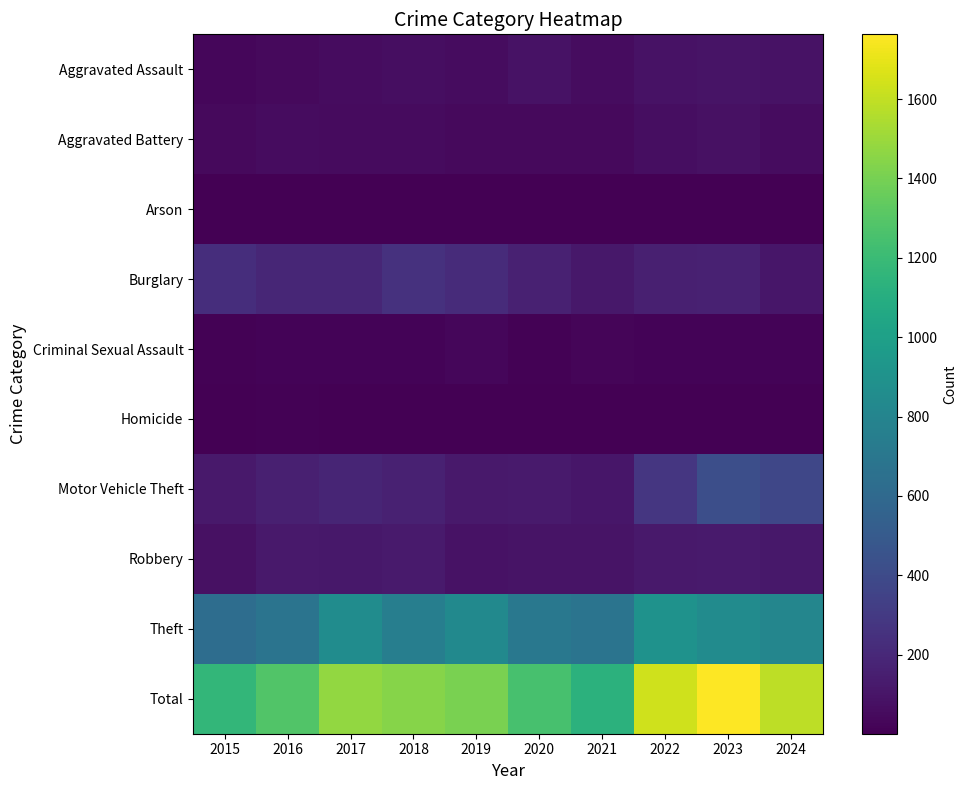

Which series changed the most between 2022 and 2024?

Motor Vehicle Theft